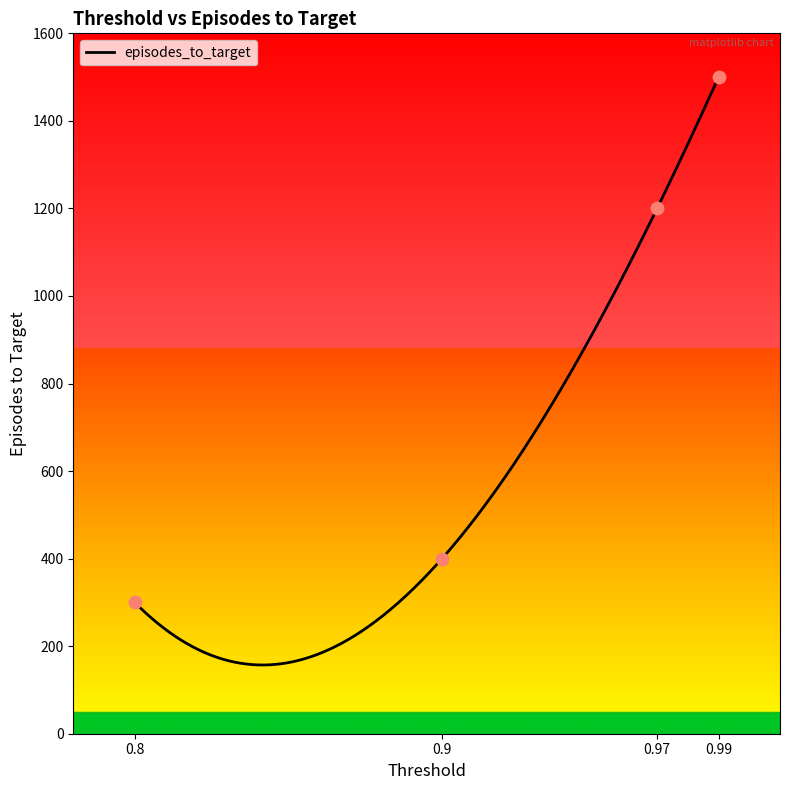

Approximately how many times larger is the value at 0.97 compared to 0.8?

4.0